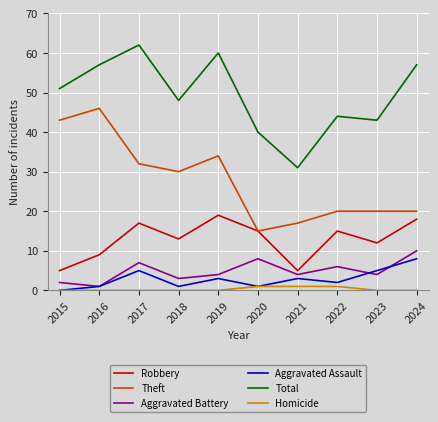

What is the lowest value of the Robbery series?

5